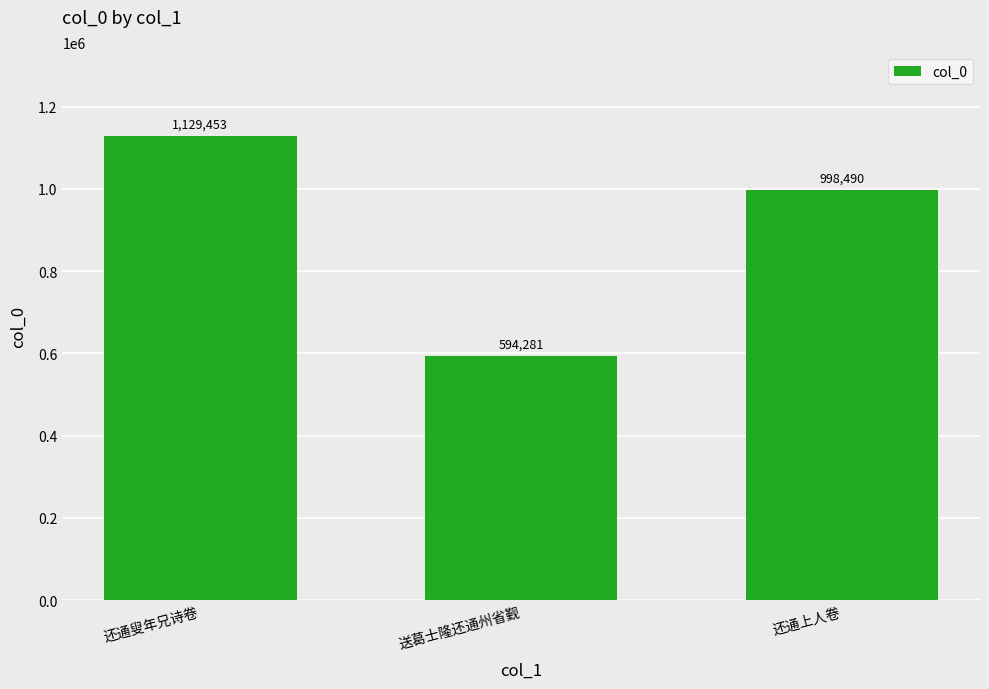

What is the sum of the values at 送葛士隆还通州省觐 and 还通叟年兄诗卷?

1723734